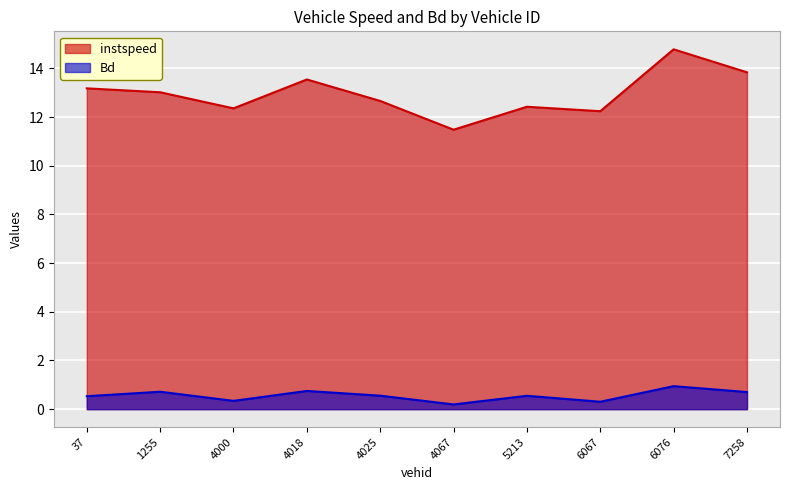

At which label is instspeed closest to 13?

1255